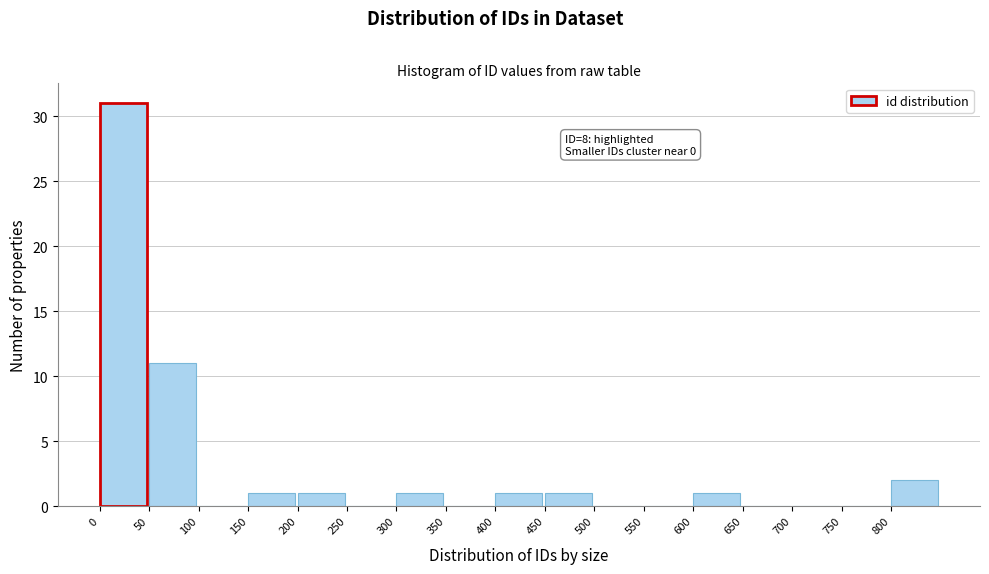

Over which range of the x-axis is the bar tallest?

0 to 50